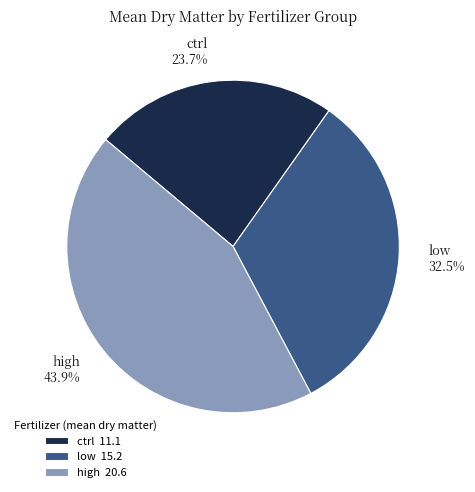

Which has a higher value, ctrl or low?

low